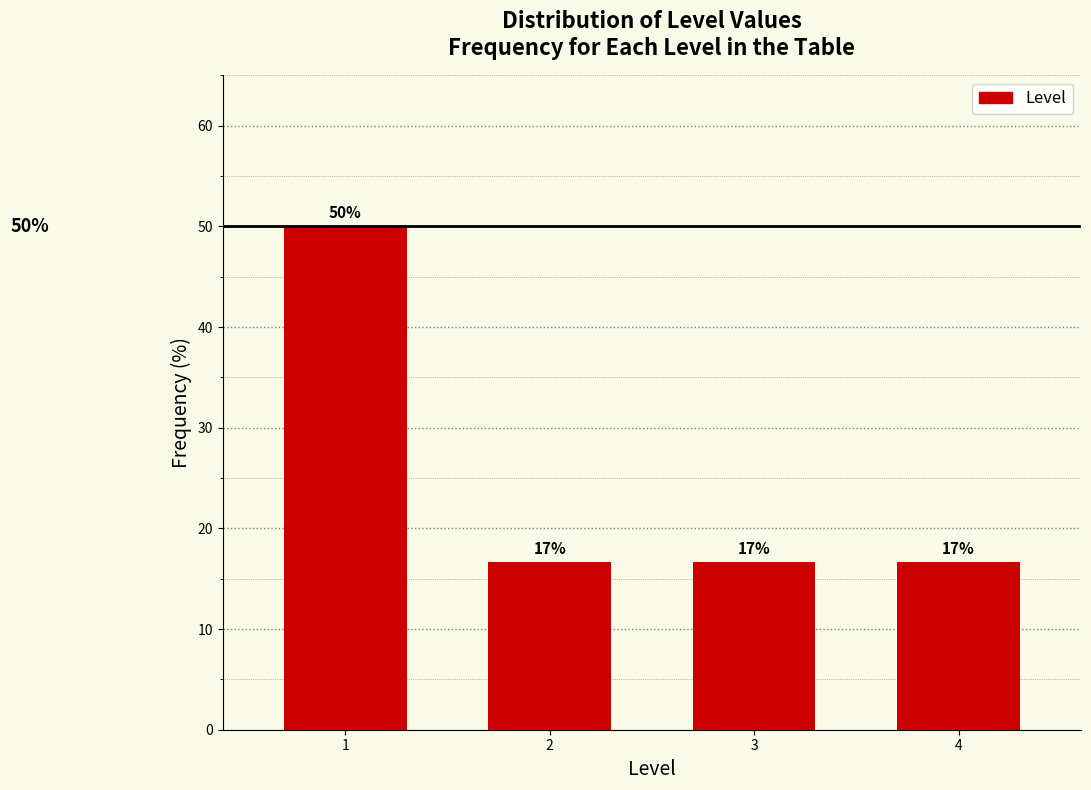

How many bars are there in total?

4